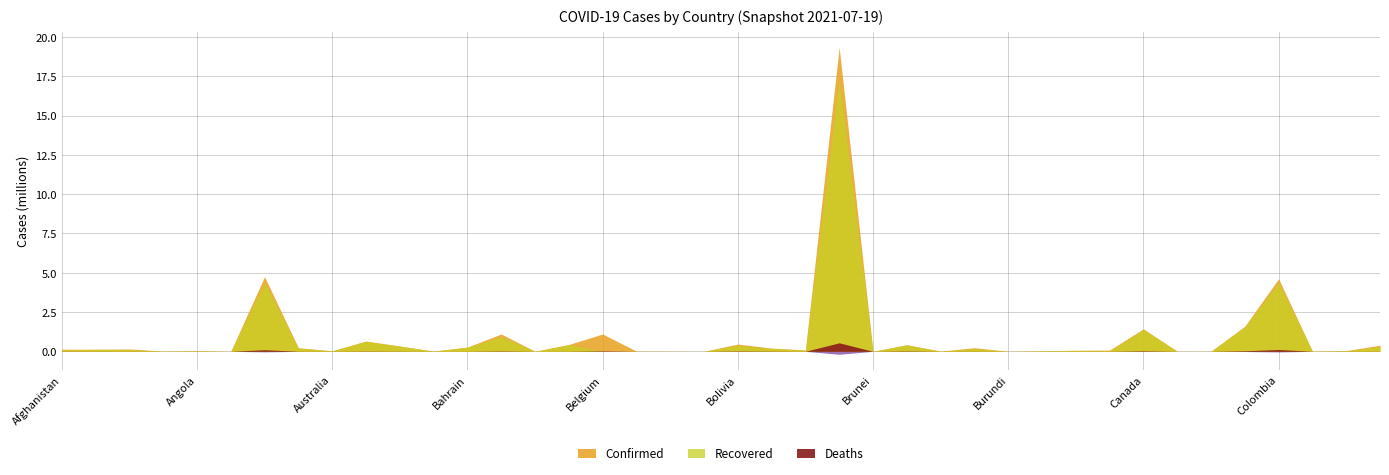

How many values in the Recovered series are below 73380?

20